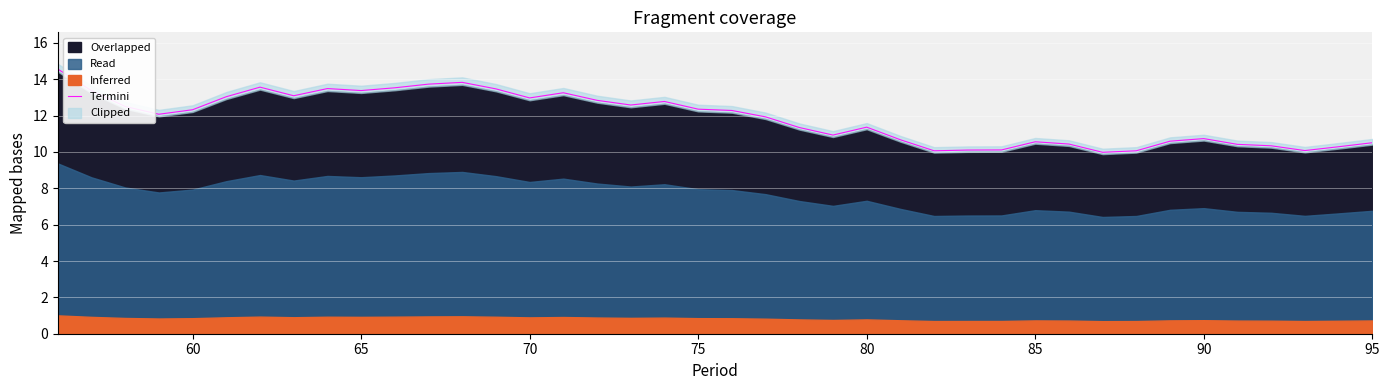

What is the difference between the maximum and second lowest values?

4.5